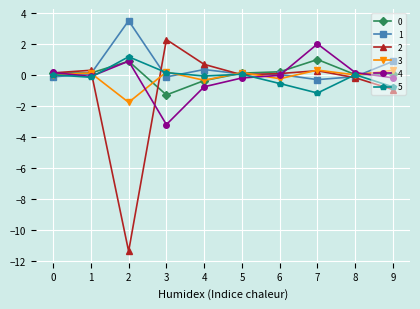

What is the maximum value for 2?

2.3